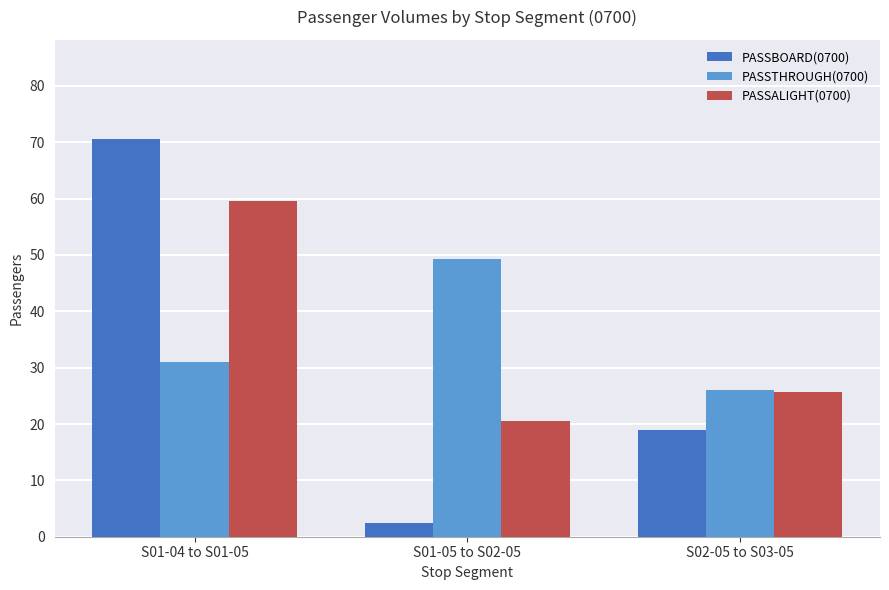

Between S01-04 to S01-05 and S01-05 to S02-05, which series saw the biggest shift?

PASSBOARD(0700)